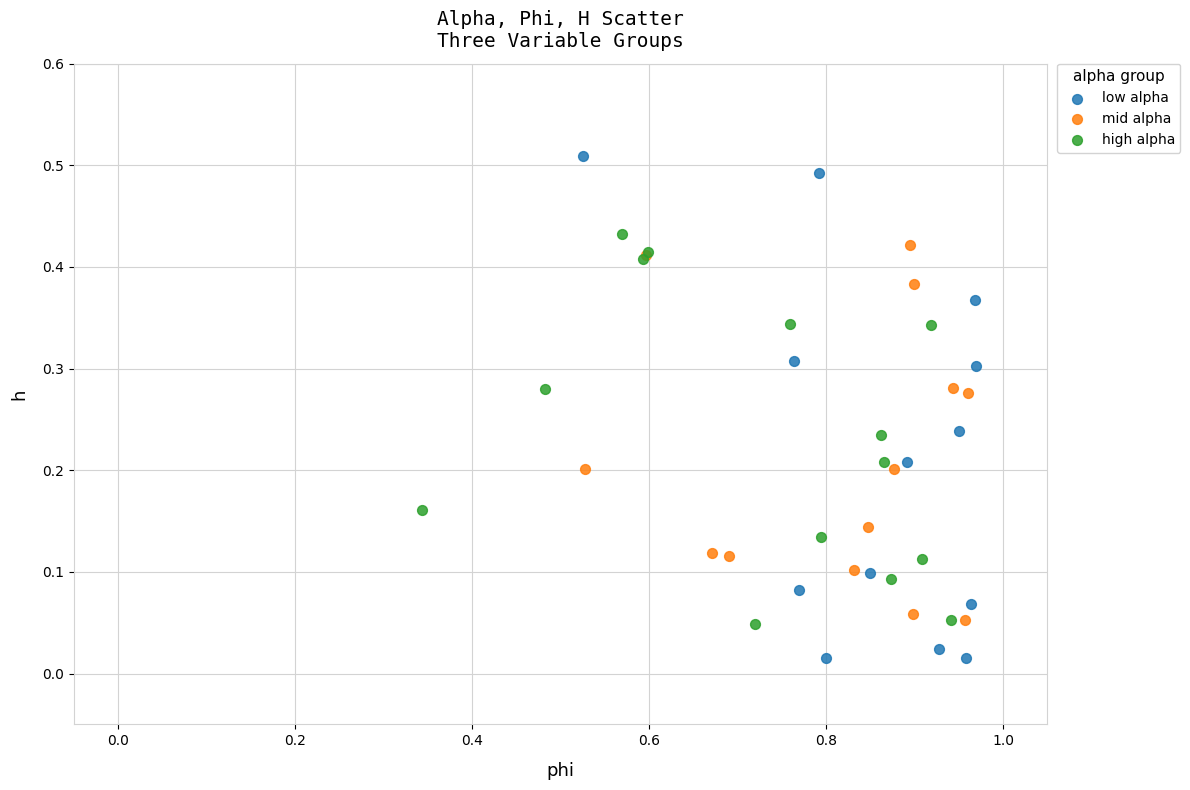

Which series contains the highest Y value?

low alpha